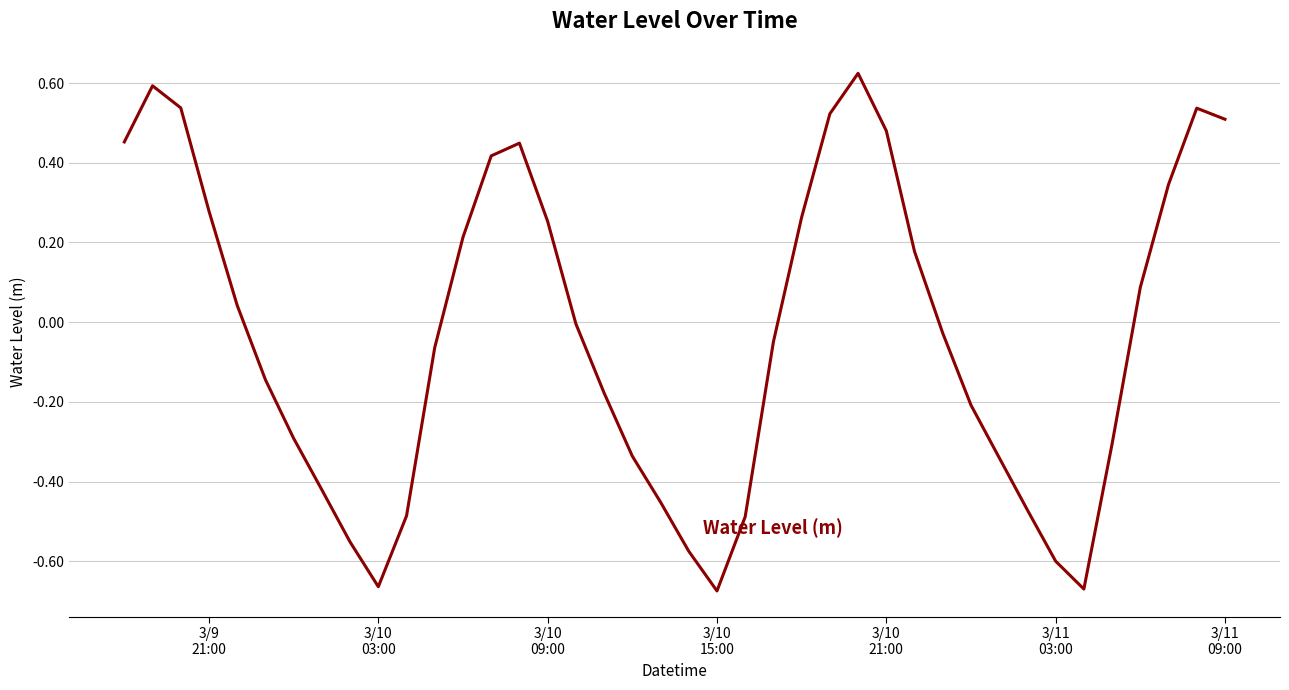

What is the difference between the maximum and minimum values?

1.3